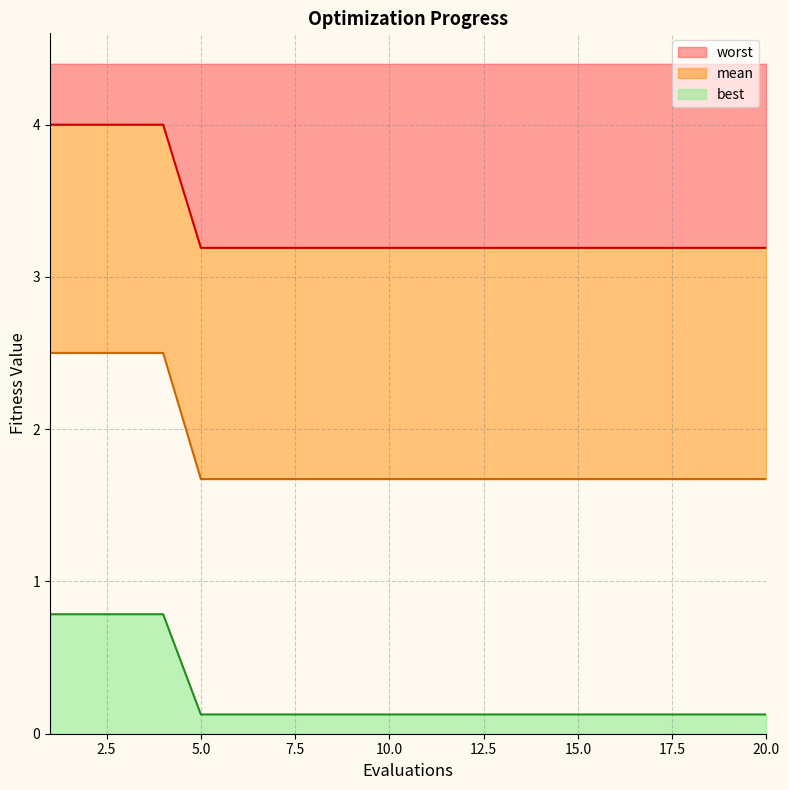

Does the chart have visible grid lines?

Yes